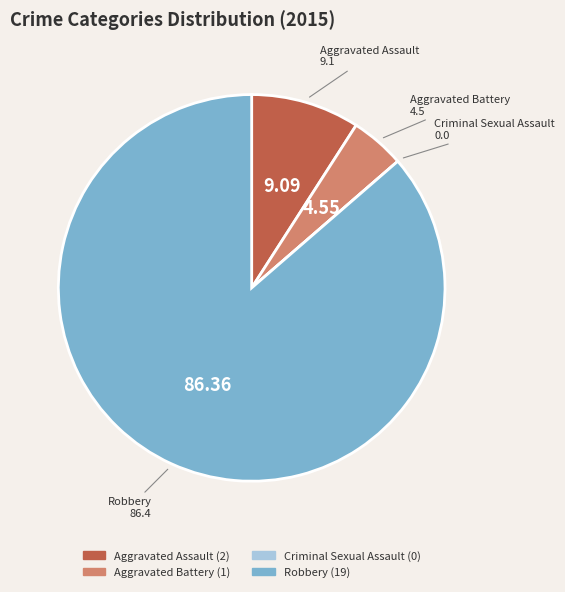

Is there a majority slice in this chart?

Yes